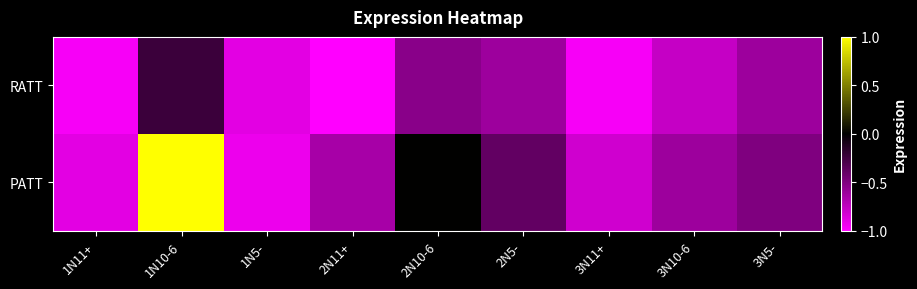

Count the number of categories in the chart.

9